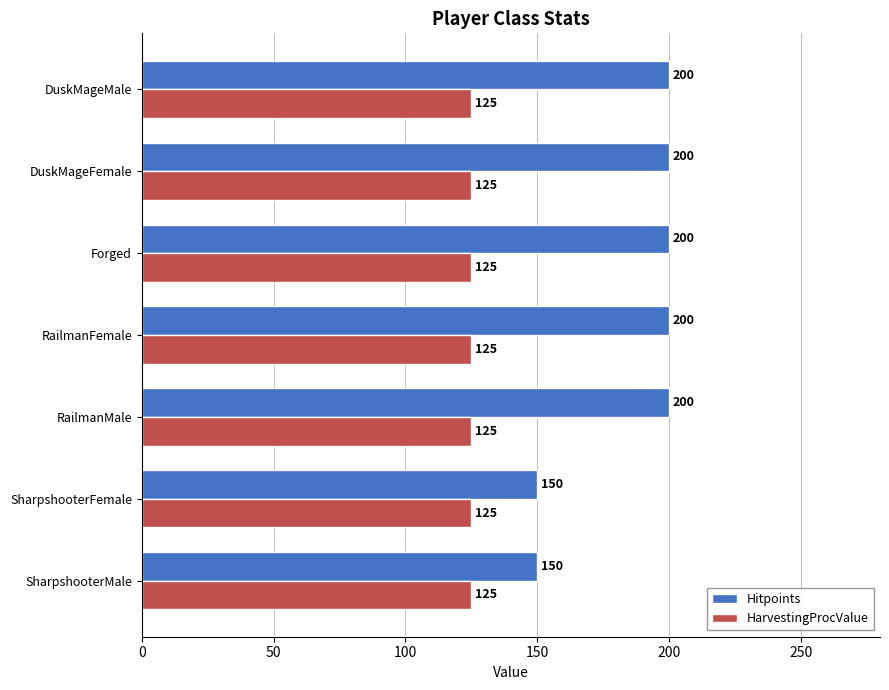

What is the approximate value of HarvestingProcValue at SharpshooterMale?

125